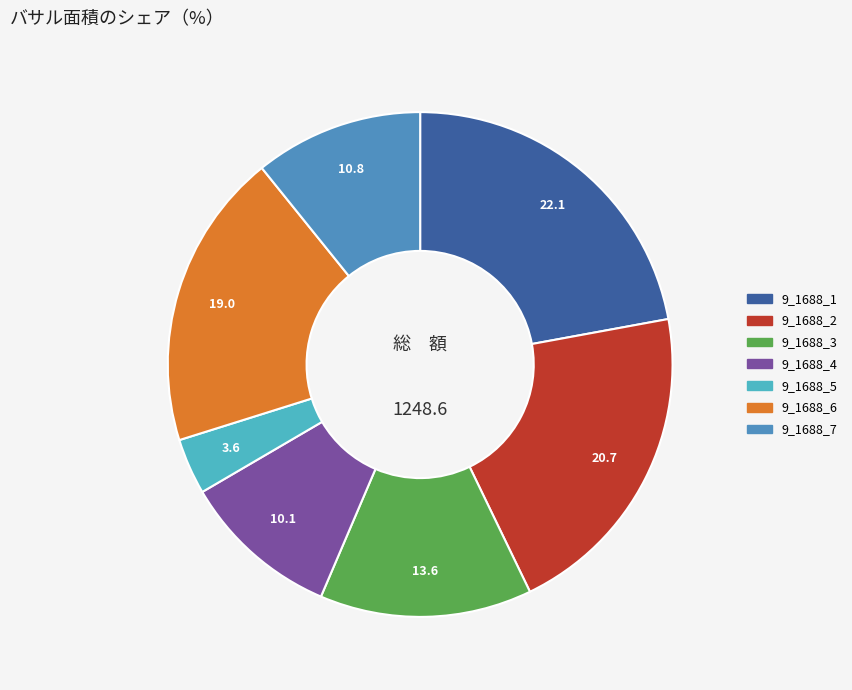

Which category has the biggest portion of the pie?

9_1688_1